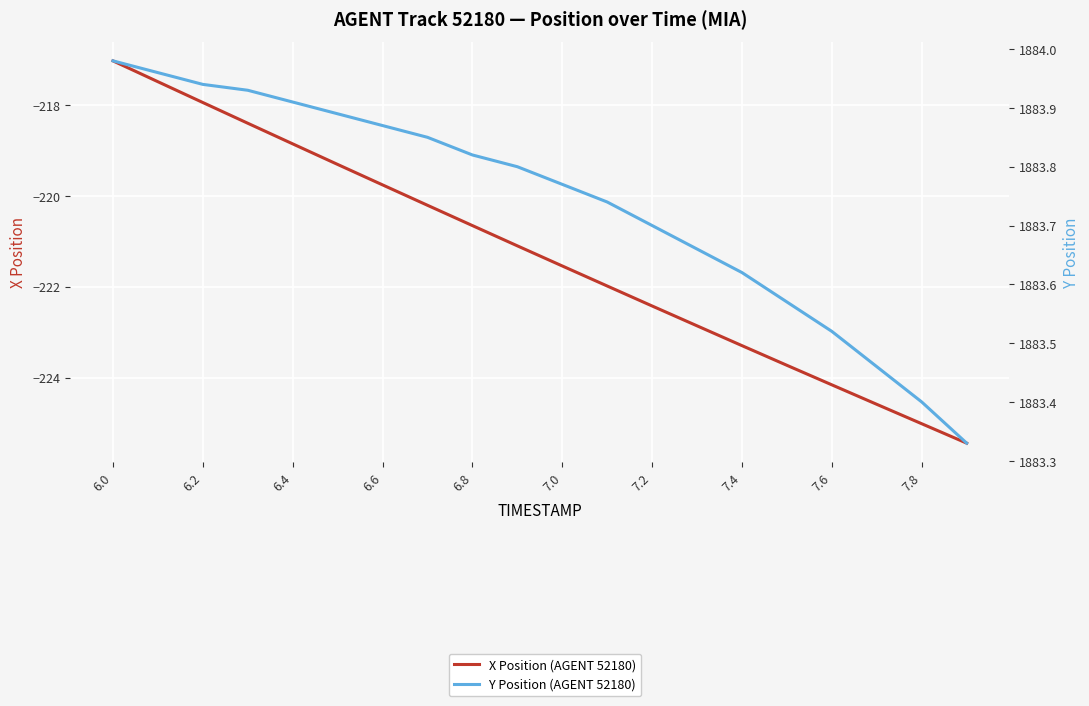

True or false: X Position (AGENT 52180) has a value of -221.5 at 7.0.

True